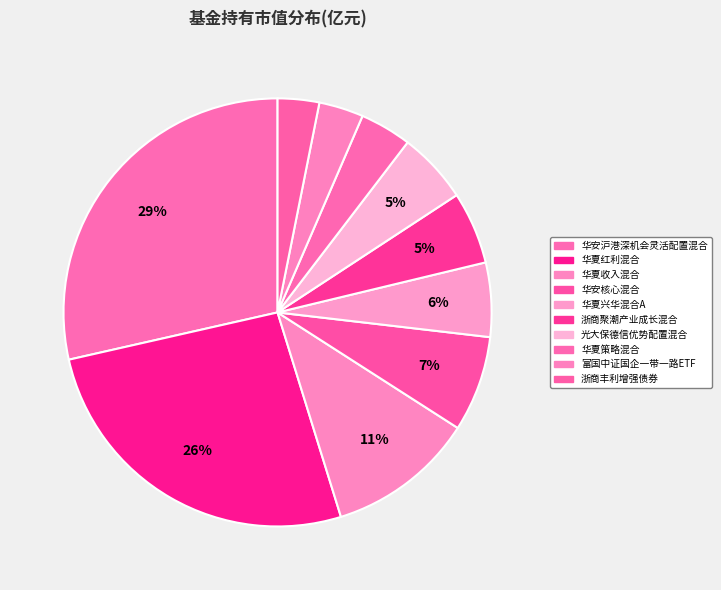

Count the number of slices in the pie.

10